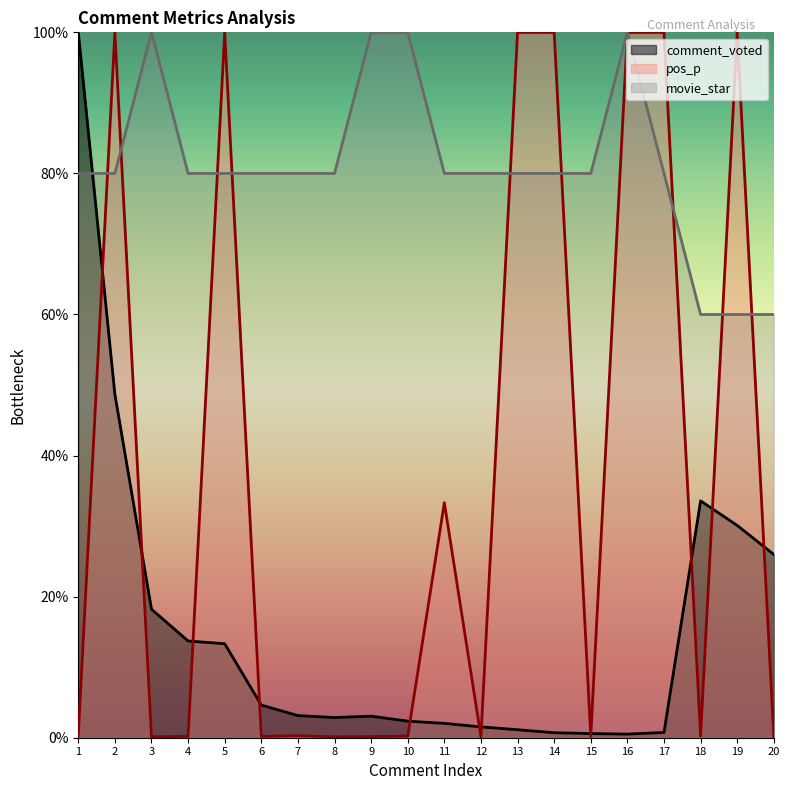

What value does the movie_star series have at 10?

100.0